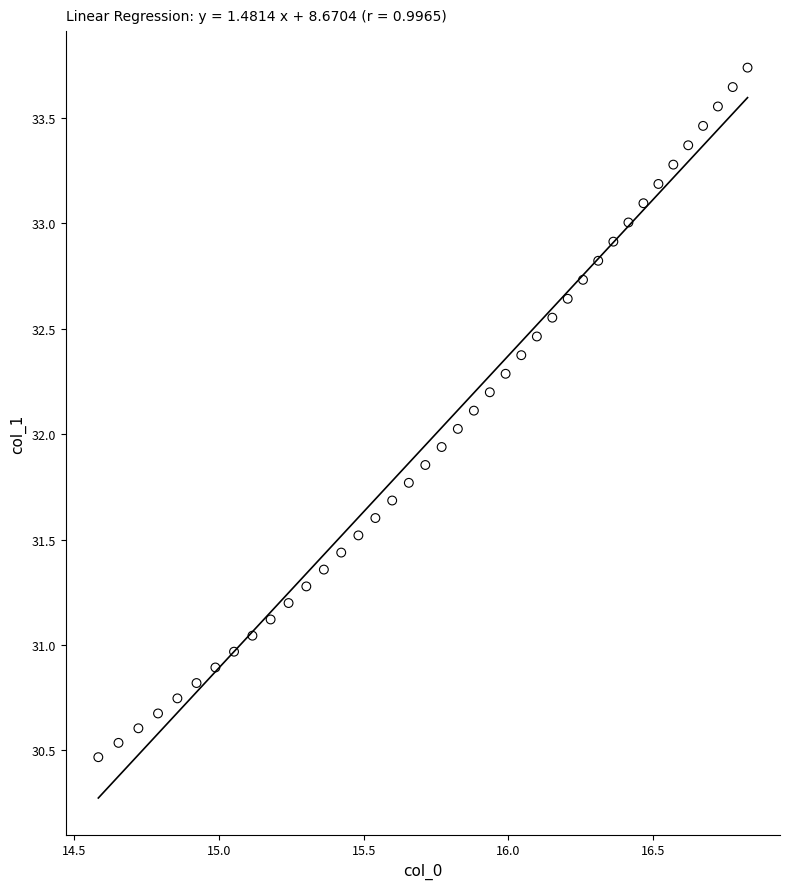

What is the range of X values (max minus min)?

2.2